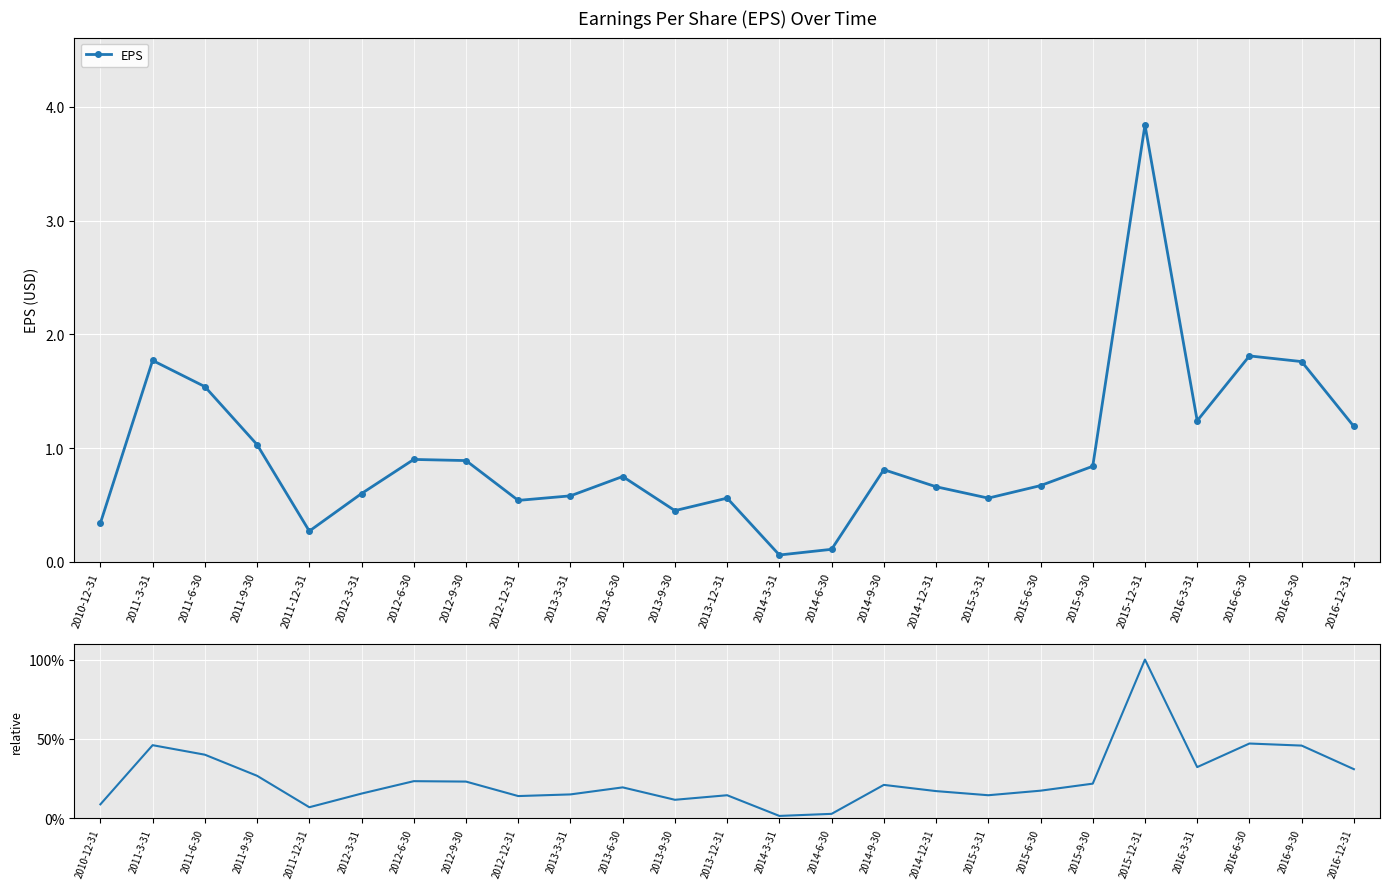

Is the value of EPS at 2011-9-30 greater than the value of EPS (relative) at 2014-3-31?

No